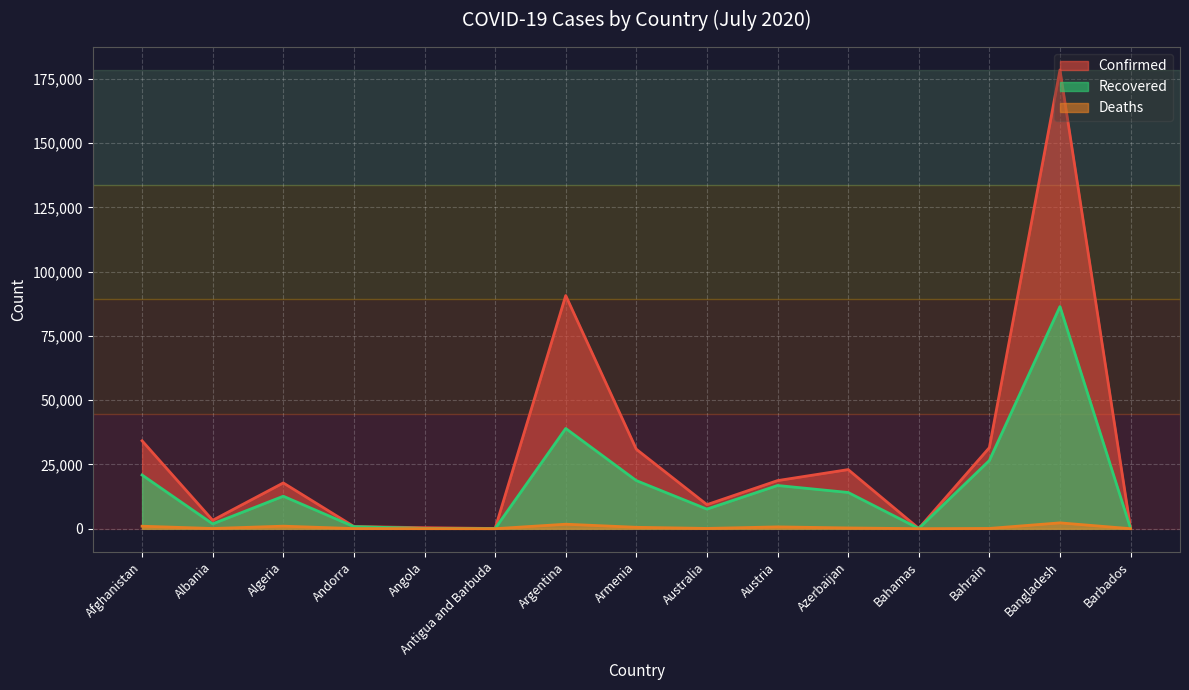

Between Andorra and Bahrain, which series saw the biggest shift?

Confirmed